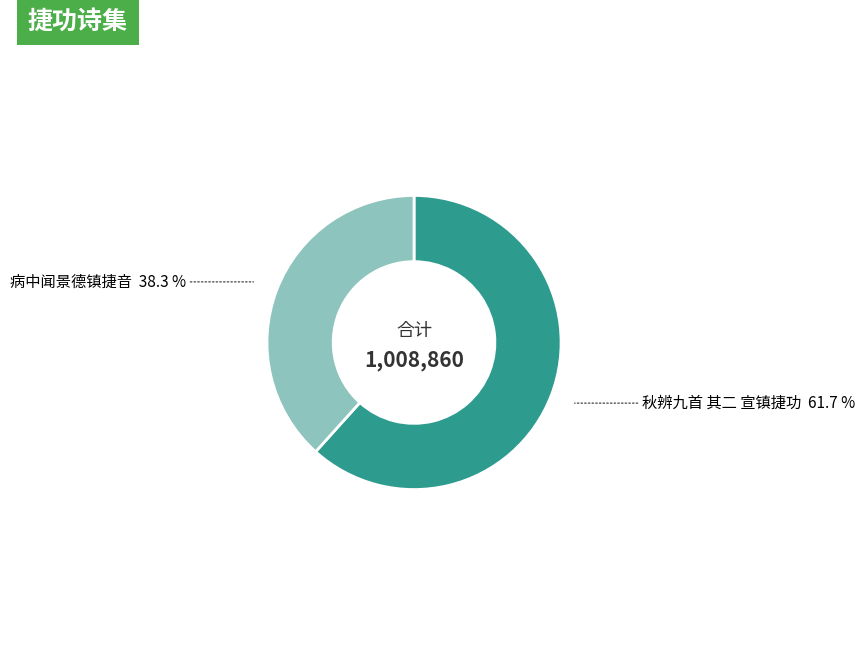

To the nearest percent, what is the average slice percentage?

50%